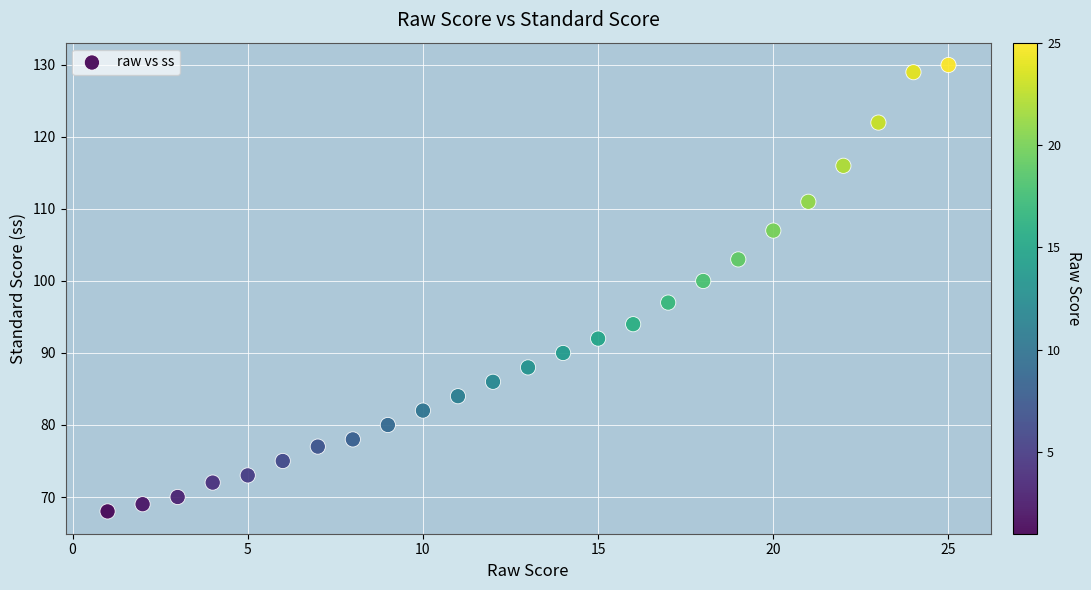

What is the range of Y values (max minus min)?

62